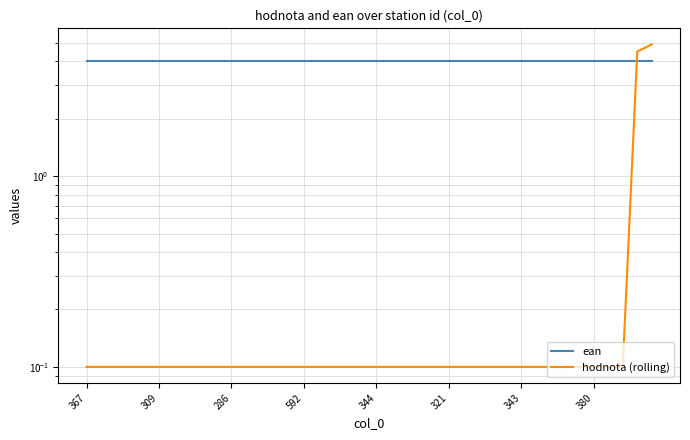

After their last crossing, which series has the higher values: ean or hodnota (rolling)?

hodnota (rolling)